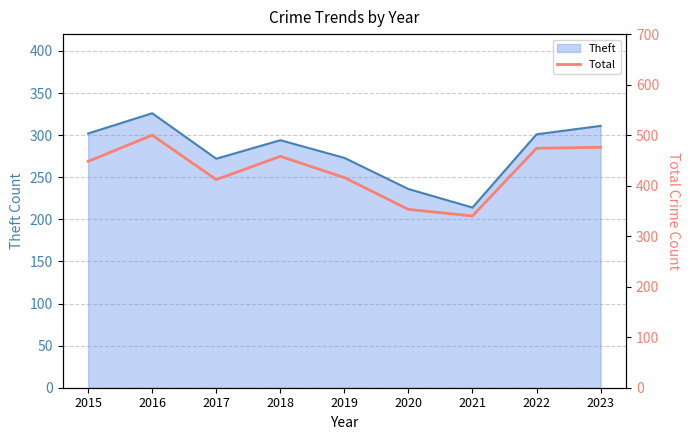

True or false: the data has more than 0 interior local peaks.

True